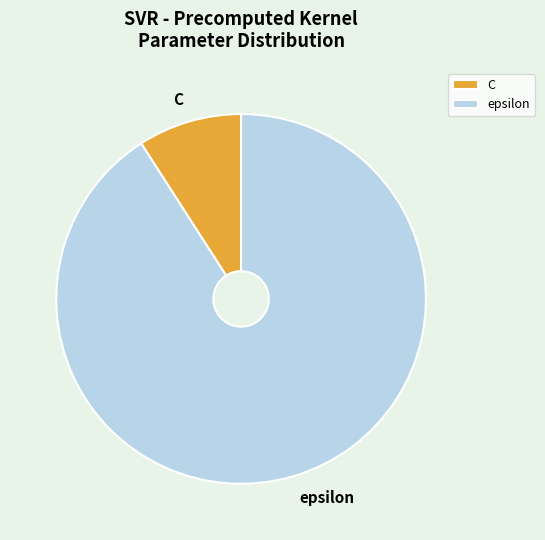

The epsilon slice represents 91% of the pie. True or false?

True